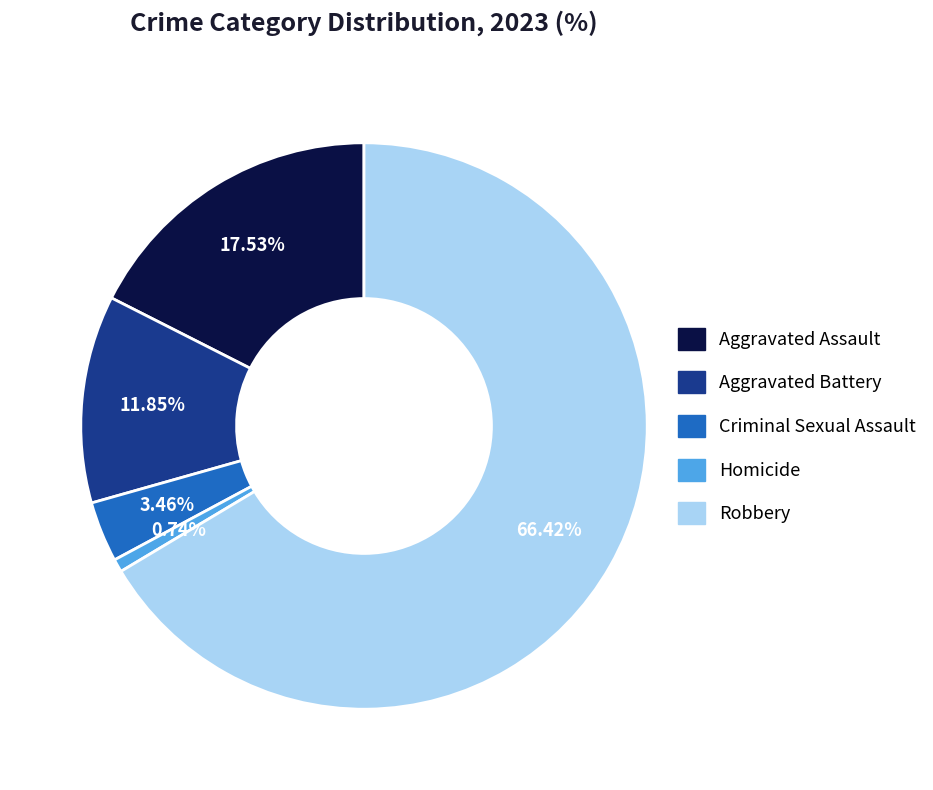

Which slice is the smallest?

Homicide